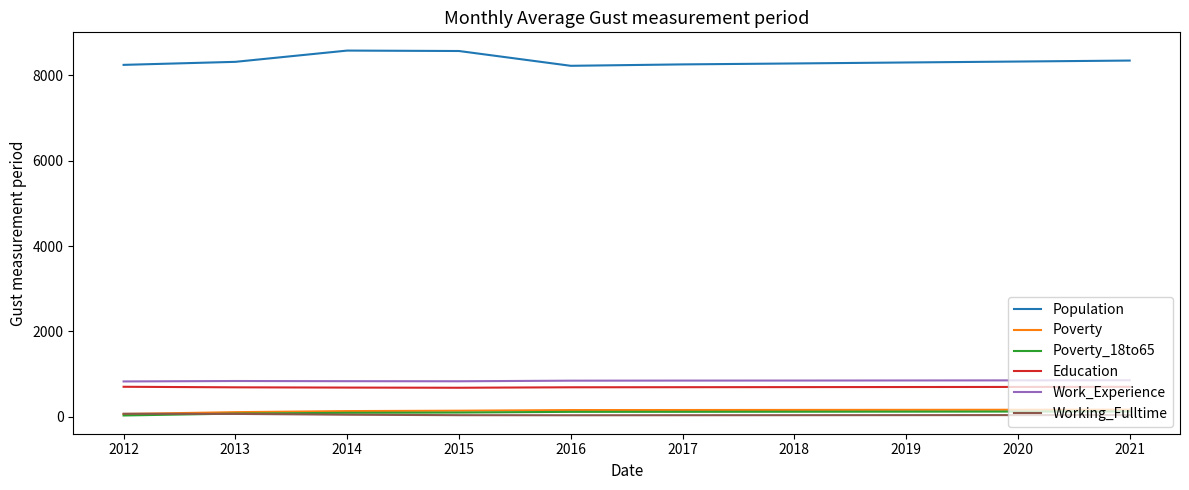

What is the maximum value shown in the chart?

8584